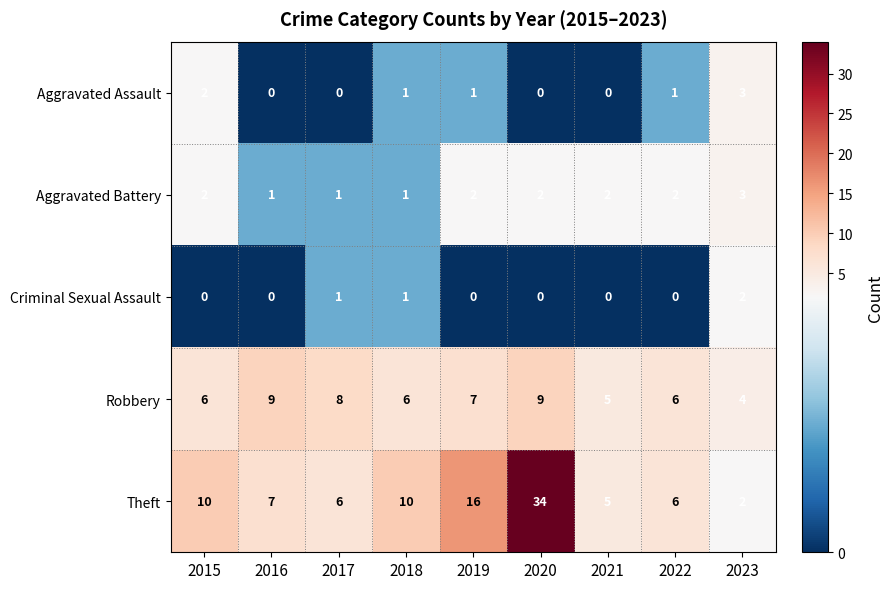

Is it true that Criminal Sexual Assault equals 0 at 2023?

False